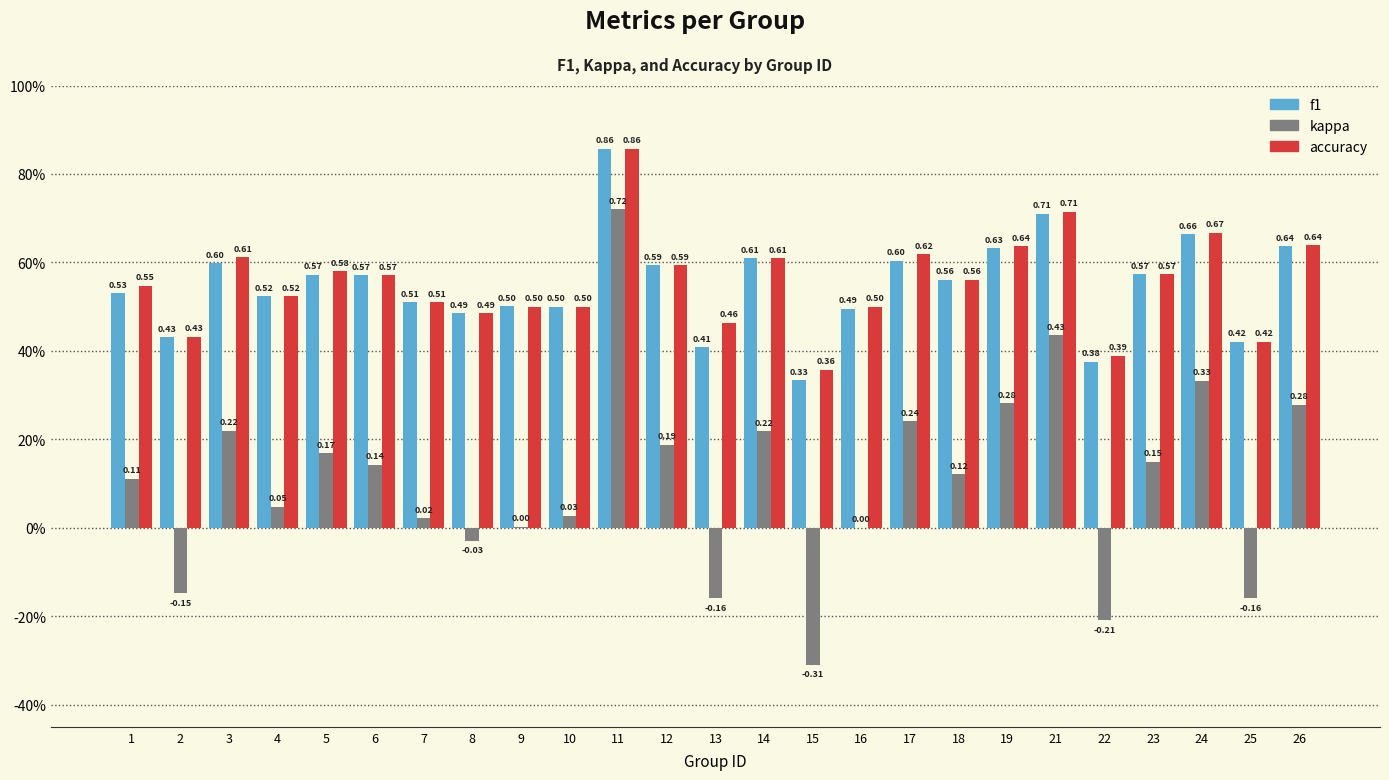

Reading right to left, extract all data points from this chart.

f1: 0.6	0.4	0.7	0.6	0.4	0.7	0.6	0.6	0.6	0.5	0.3	0.6	0.4	0.6	0.9	0.5	0.5	0.5	0.5	0.6	0.6	0.5	0.6	0.4	0.5
kappa: 0.3	-0.2	0.3	0.1	-0.2	0.4	0.3	0.1	0.2	0.0	-0.3	0.2	-0.2	0.2	0.7	0.0	0.0	-0.0	0.0	0.1	0.2	0.0	0.2	-0.1	0.1
accuracy: 0.6	0.4	0.7	0.6	0.4	0.7	0.6	0.6	0.6	0.5	0.4	0.6	0.5	0.6	0.9	0.5	0.5	0.5	0.5	0.6	0.6	0.5	0.6	0.4	0.5